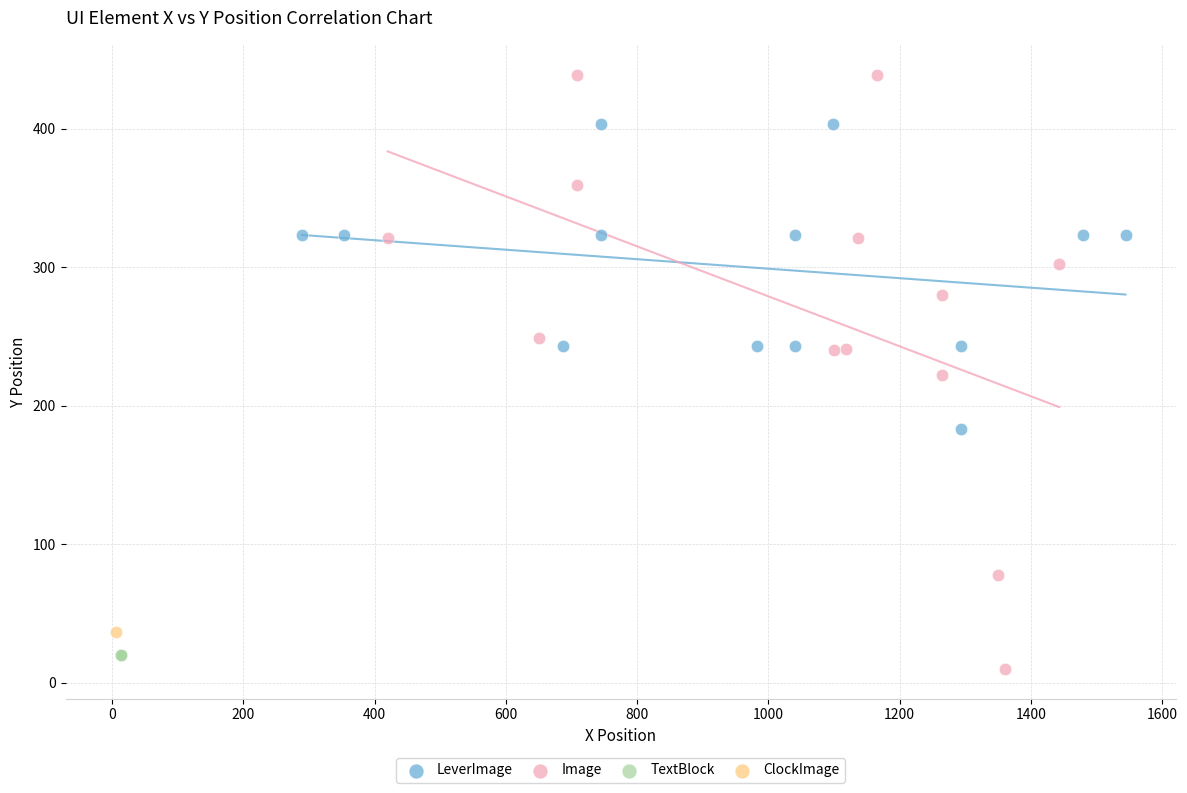

Which series reaches the minimum Y coordinate?

Image